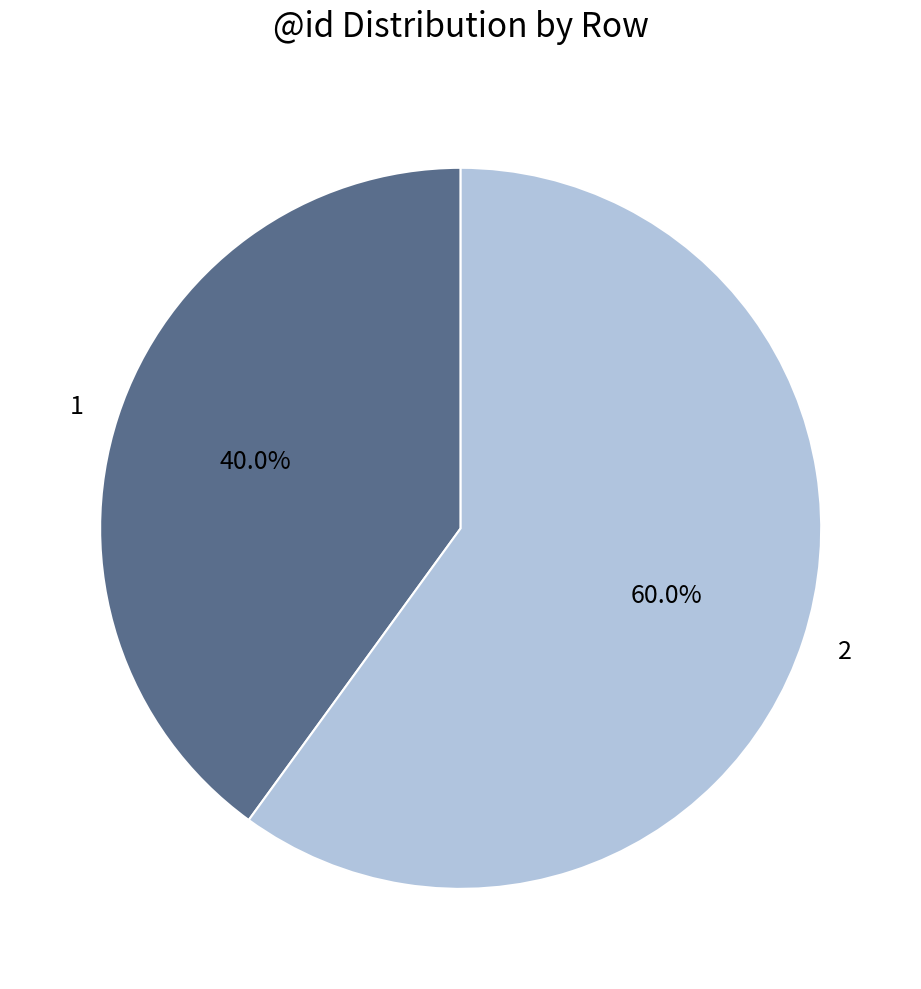

Rank the categories by value from highest to lowest.

2, 1